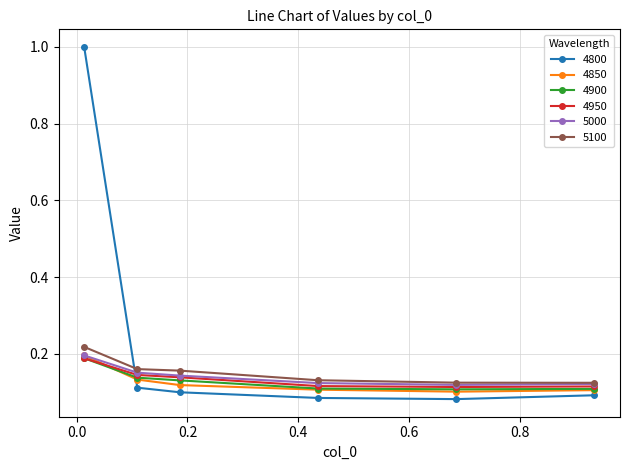

What is the greatest value displayed?

1.0